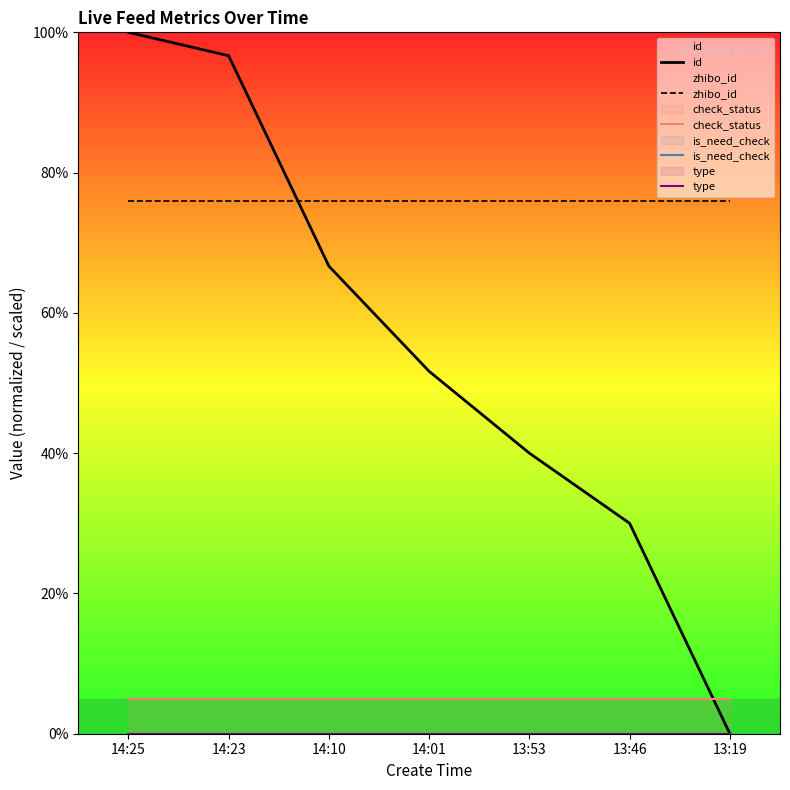

Reading right to left, transcribe all the data shown in this chart.

id: 13:19=0.0	13:46=30.0	13:53=40.0	14:01=51.7	14:10=66.7	14:23=96.7	14:25=100.0
zhibo_id: 13:19=76.0	13:46=76.0	13:53=76.0	14:01=76.0	14:10=76.0	14:23=76.0	14:25=76.0
check_status: 13:19=5.0	13:46=5.0	13:53=5.0	14:01=5.0	14:10=5.0	14:23=5.0	14:25=5.0
is_need_check: 13:19=0.0	13:46=0.0	13:53=0.0	14:01=0.0	14:10=0.0	14:23=0.0	14:25=0.0
type: 13:19=0.0	13:46=0.0	13:53=0.0	14:01=0.0	14:10=0.0	14:23=0.0	14:25=0.0